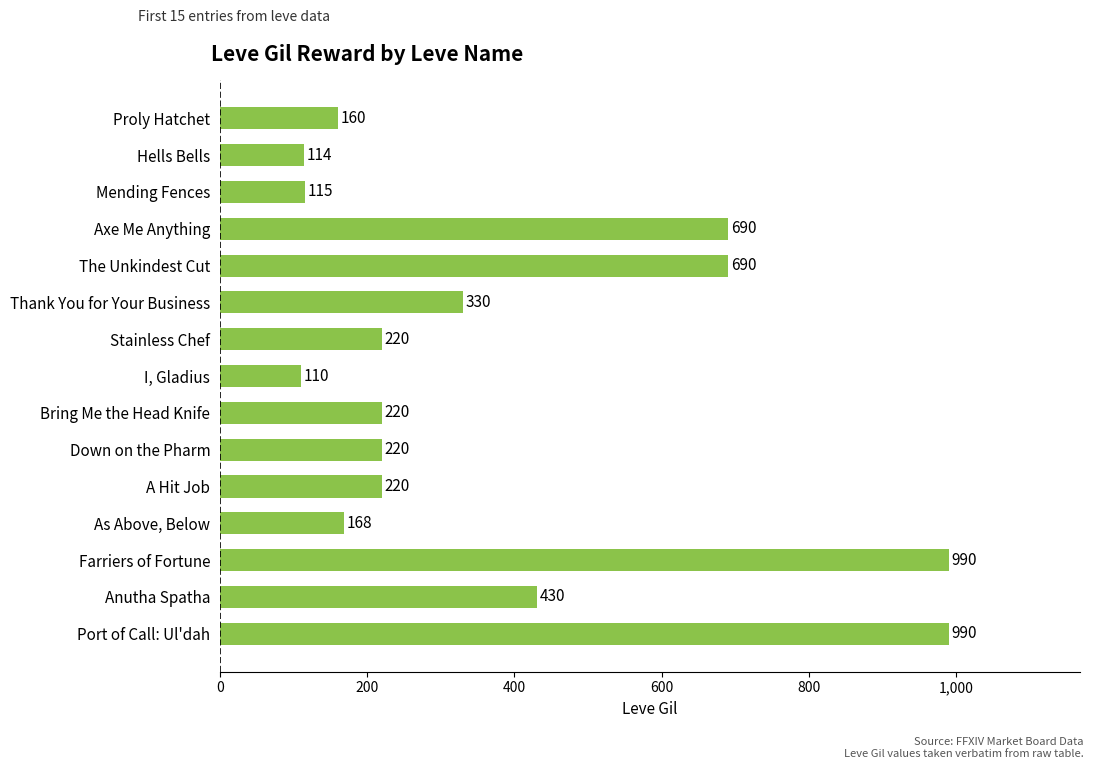

What is the approximate value at Axe Me Anything?

690